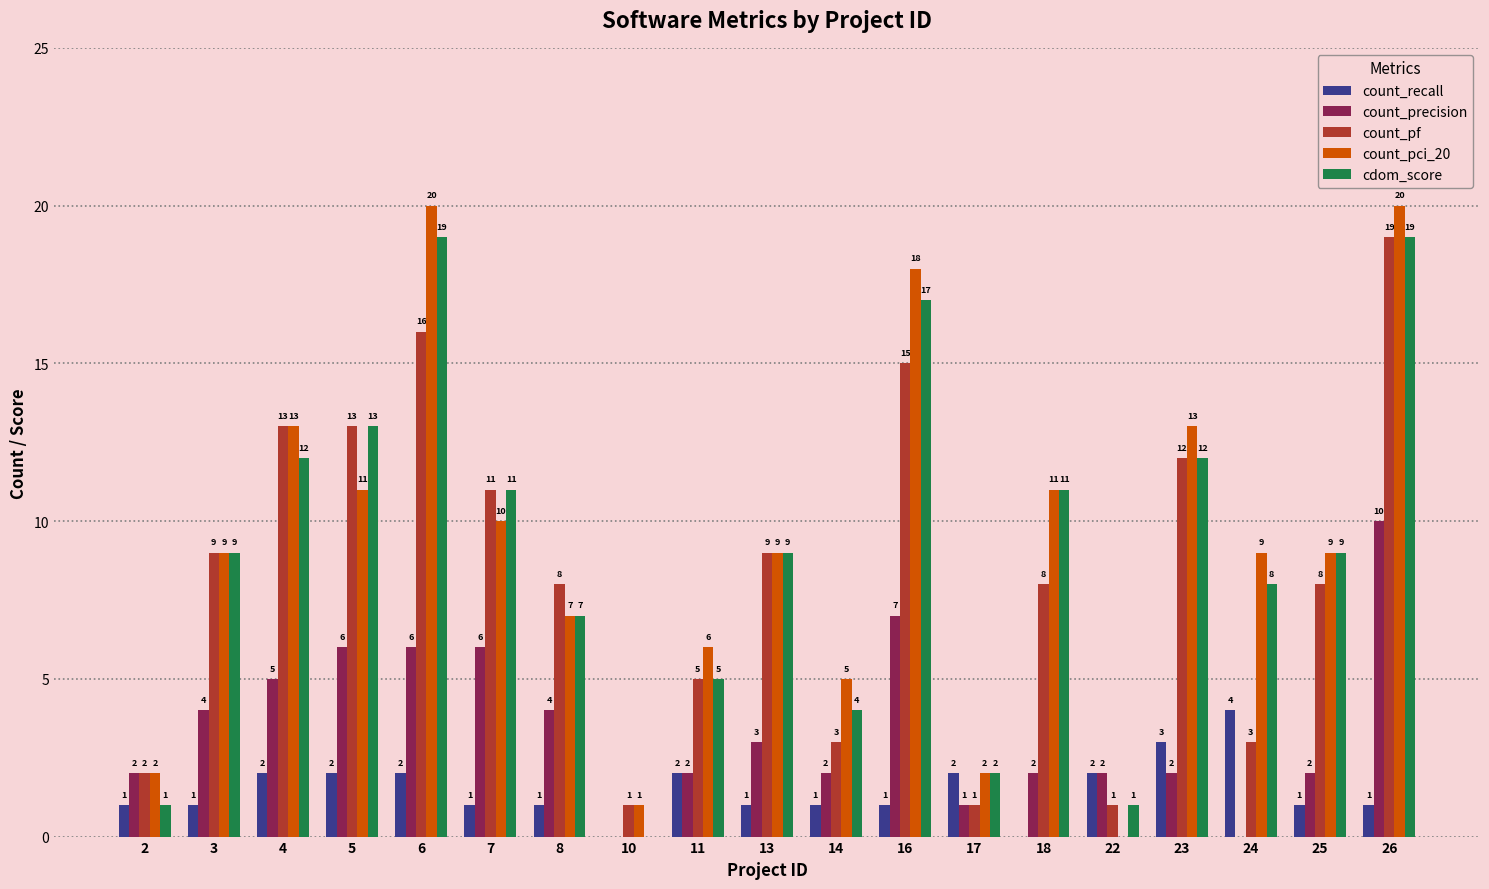

Read the count_pci_20 value at 16, to the nearest 5.

20